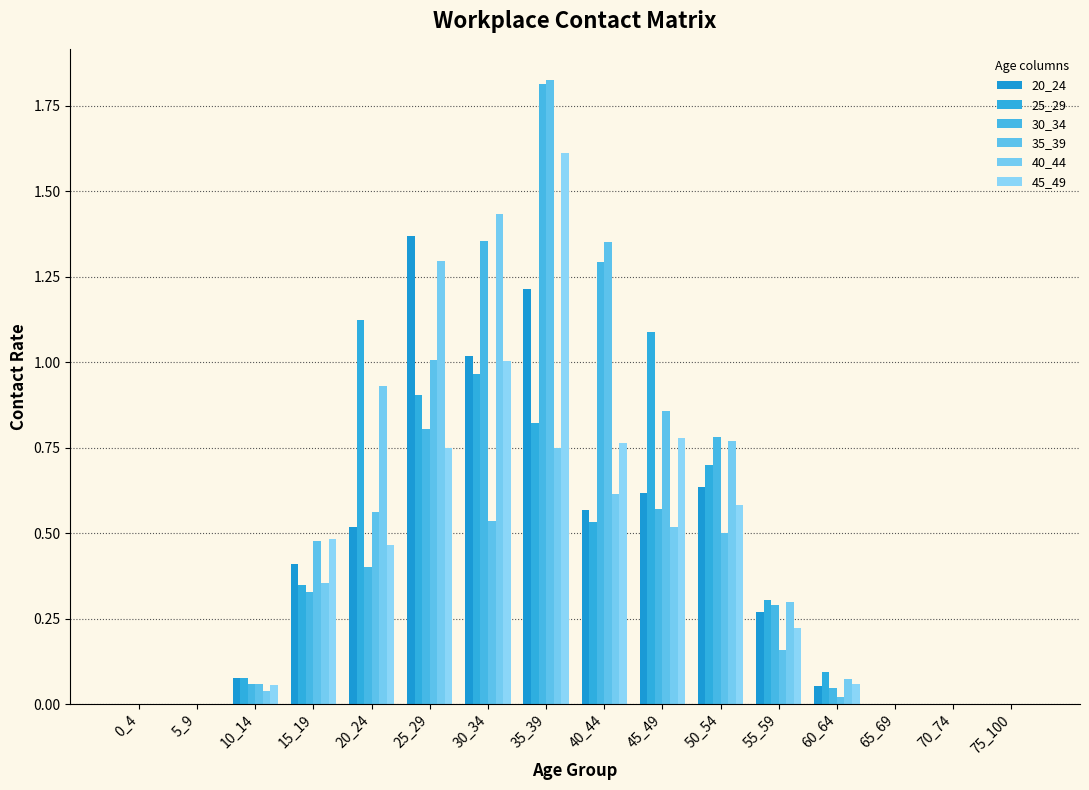

Is the value of 45_49 at 45_49 greater than the value of 30_34 at 60_64?

Yes